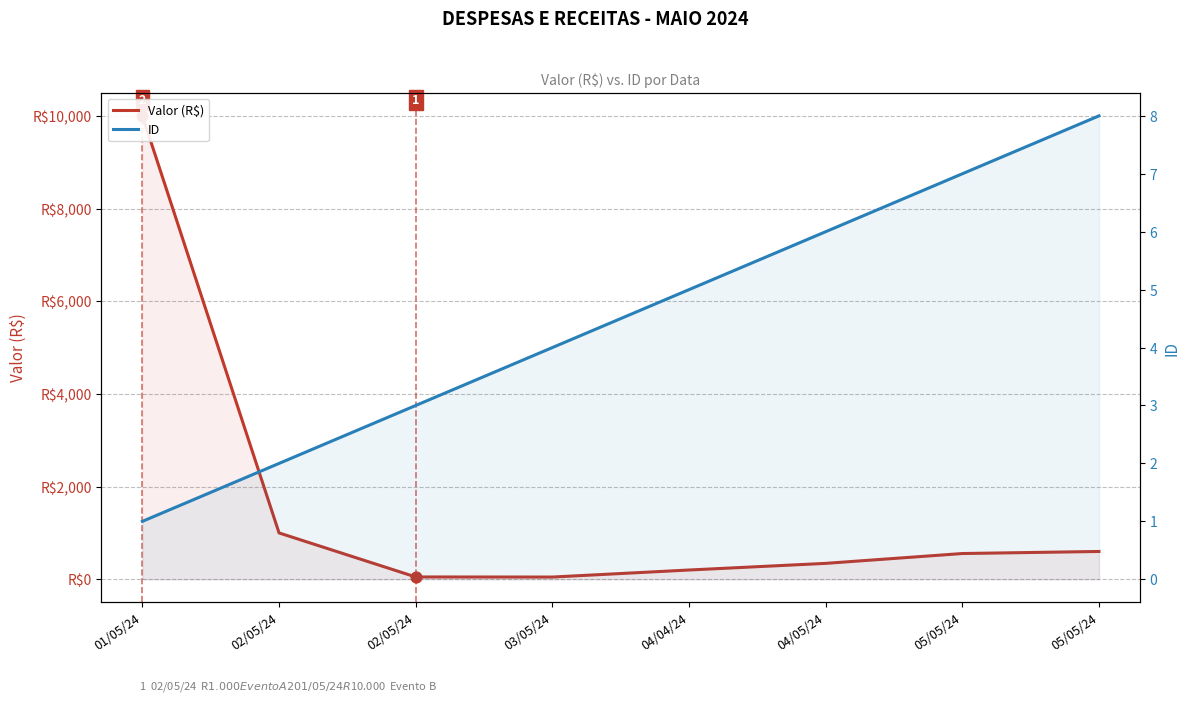

At which category is the sum across all series the highest?

01/05/24